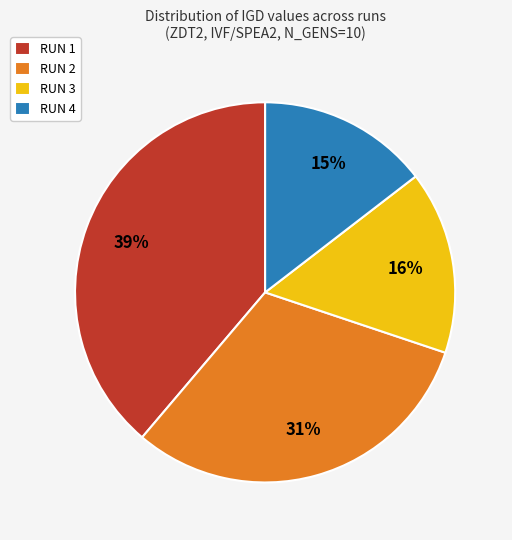

Does any single category account for the majority?

No